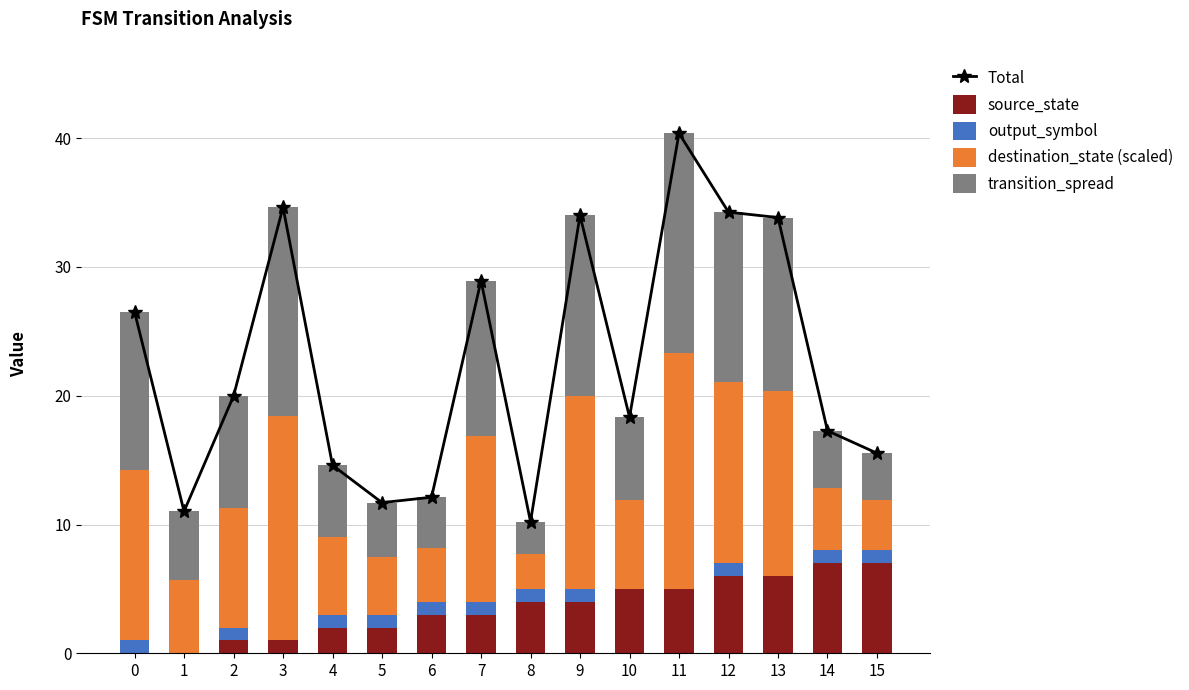

Rank the series at 3 from lowest to highest value.

output_symbol, source_state, transition_spread, destination_state (scaled), Total